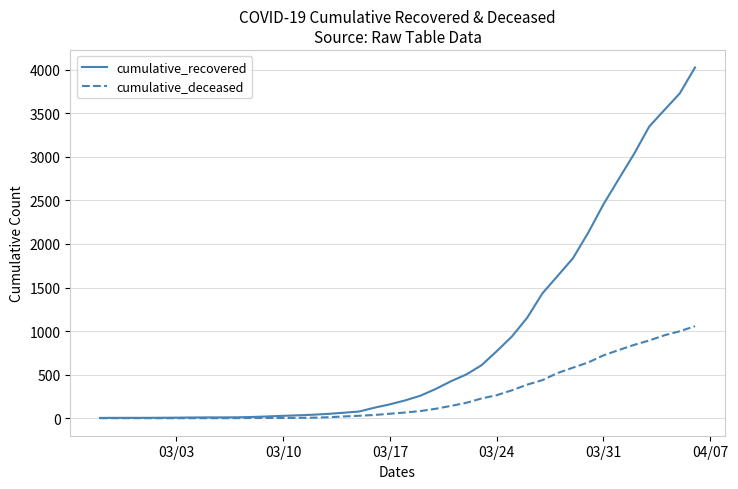

Which series has the widest spread of values?

cumulative_recovered